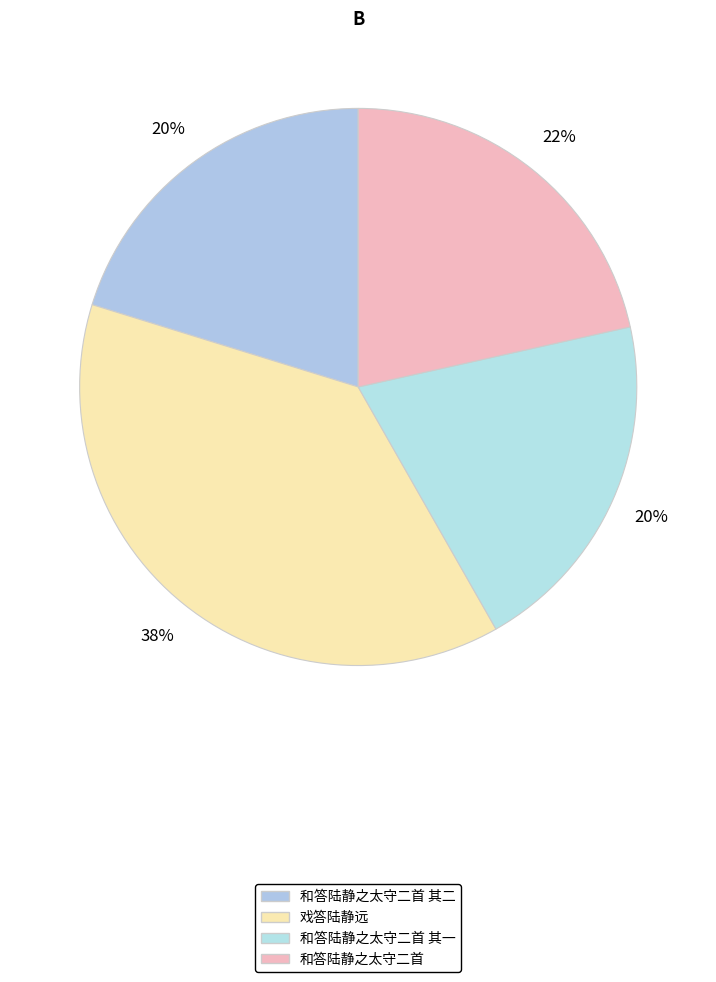

What is the ratio of the value at 和答陆静之太守二首 其二 to the value at 和答陆静之太守二首?

0.9